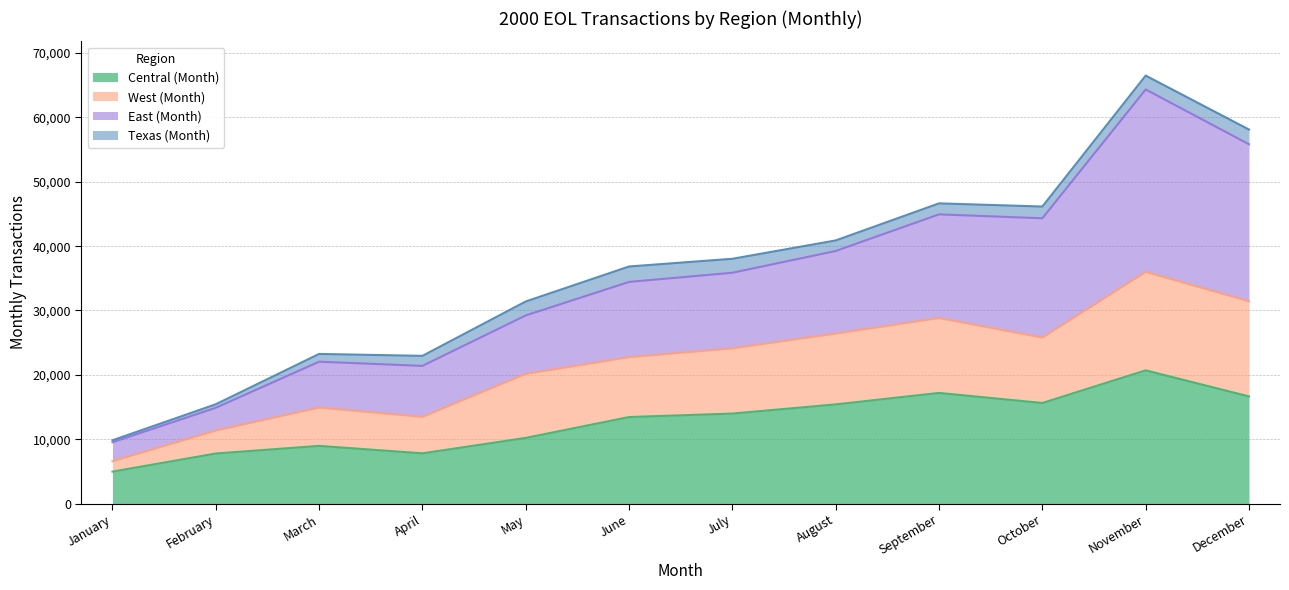

The value of Central (Month) at March is 8959. True or false?

True